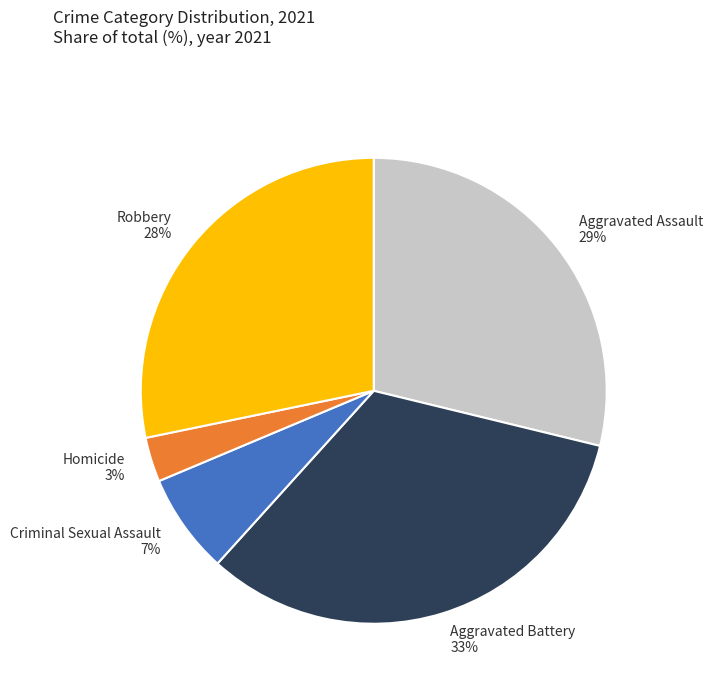

To the nearest percent, what percentage of the pie is Robbery?

28%